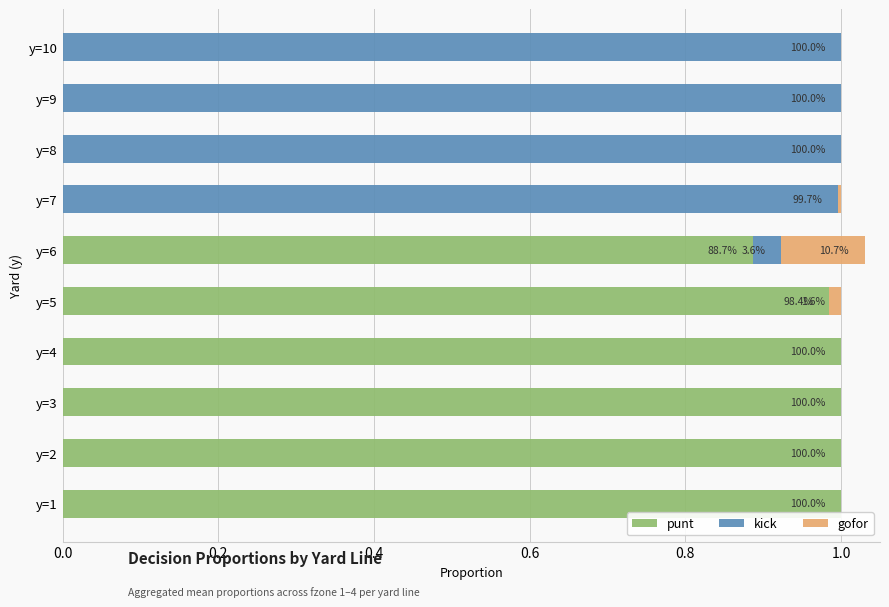

Count the number of categories in the chart.

10